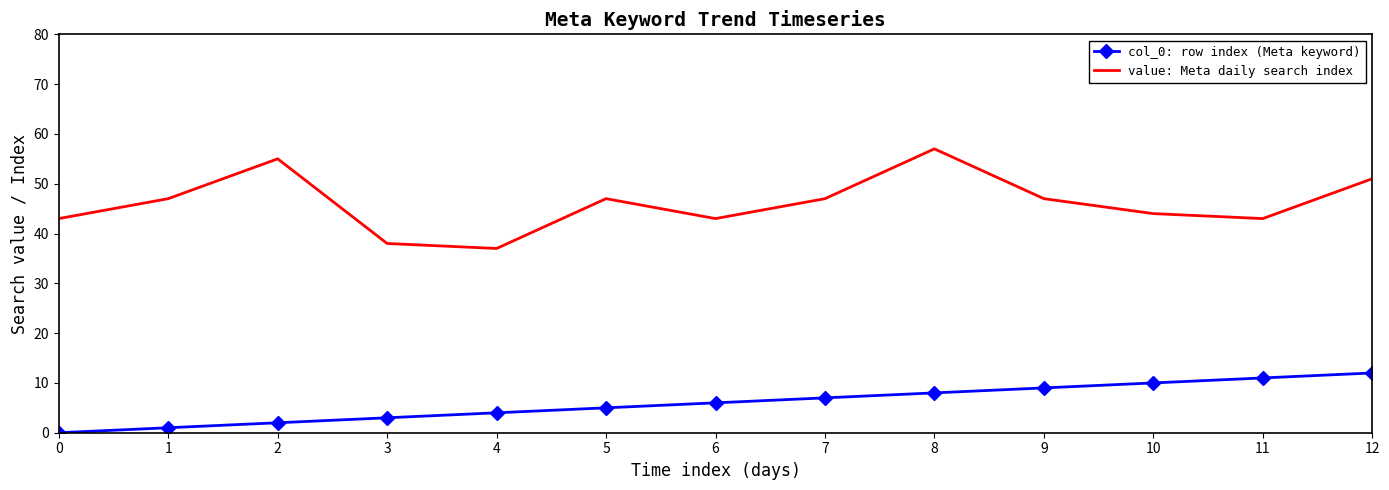

The value of col_0: row index (Meta keyword) at 6 is 12. True or false?

False